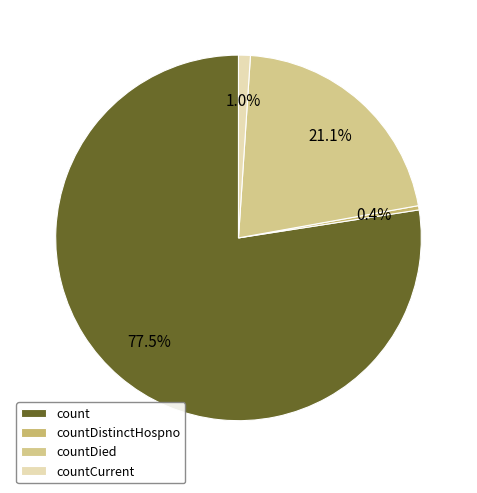

Does countDistinctHospno represent more than half of the total?

No